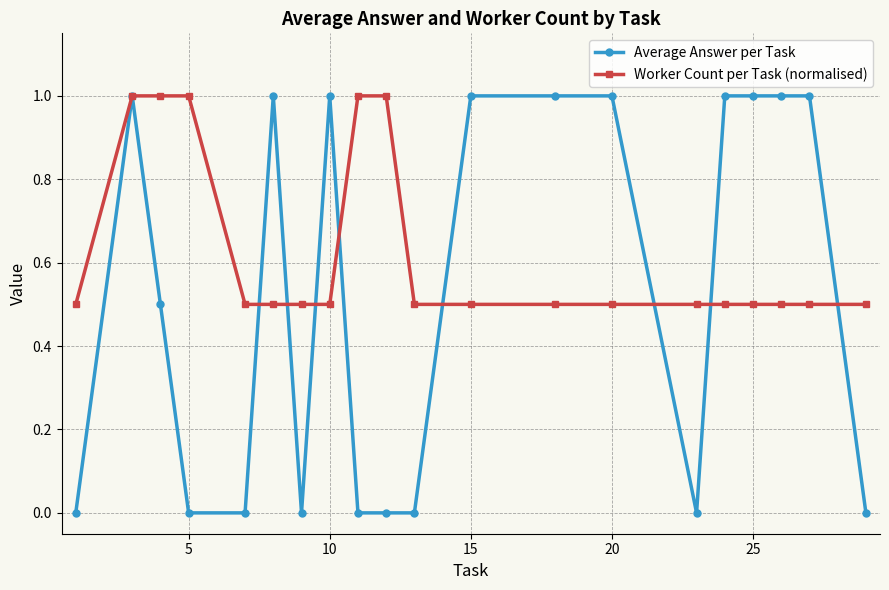

Which series has the largest total across all categories?

Worker Count per Task (normalised)